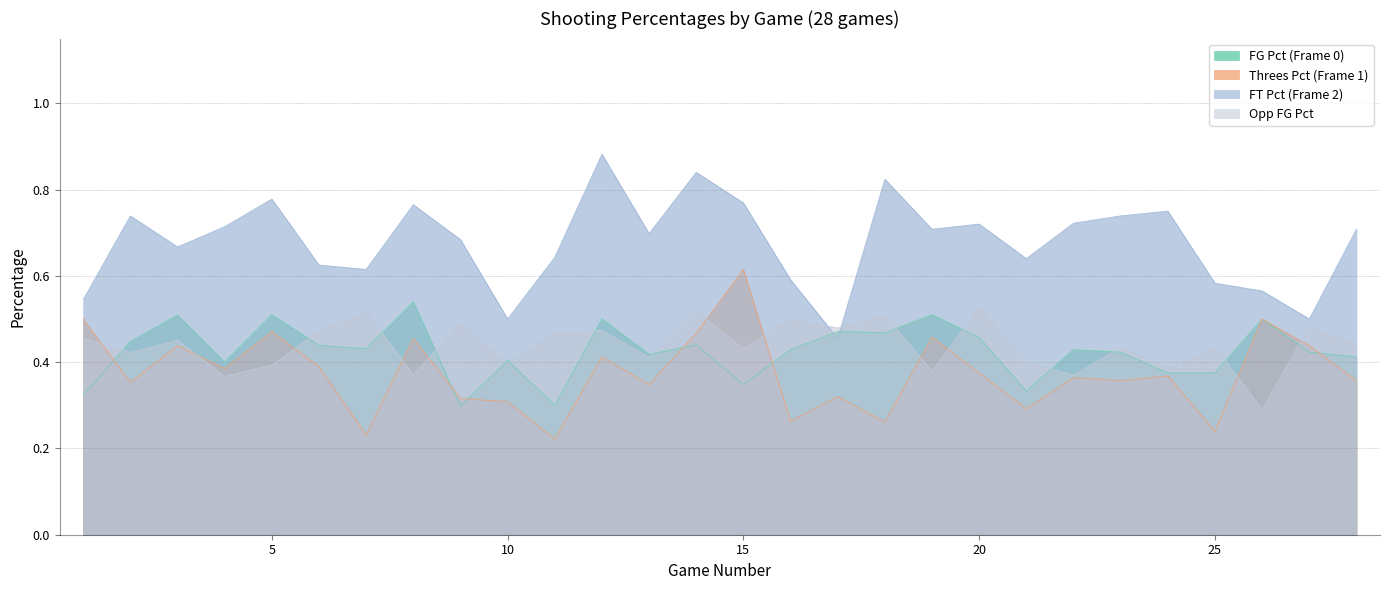

List the labels in order of Opp_FG_Pct value, smallest first.

26, 4, 22, 8, 19, 24, 5, 10, 21, 13, 2, 15, 23, 25, 28, 3, 1, 11, 6, 12, 17, 27, 9, 16, 18, 7, 14, 20